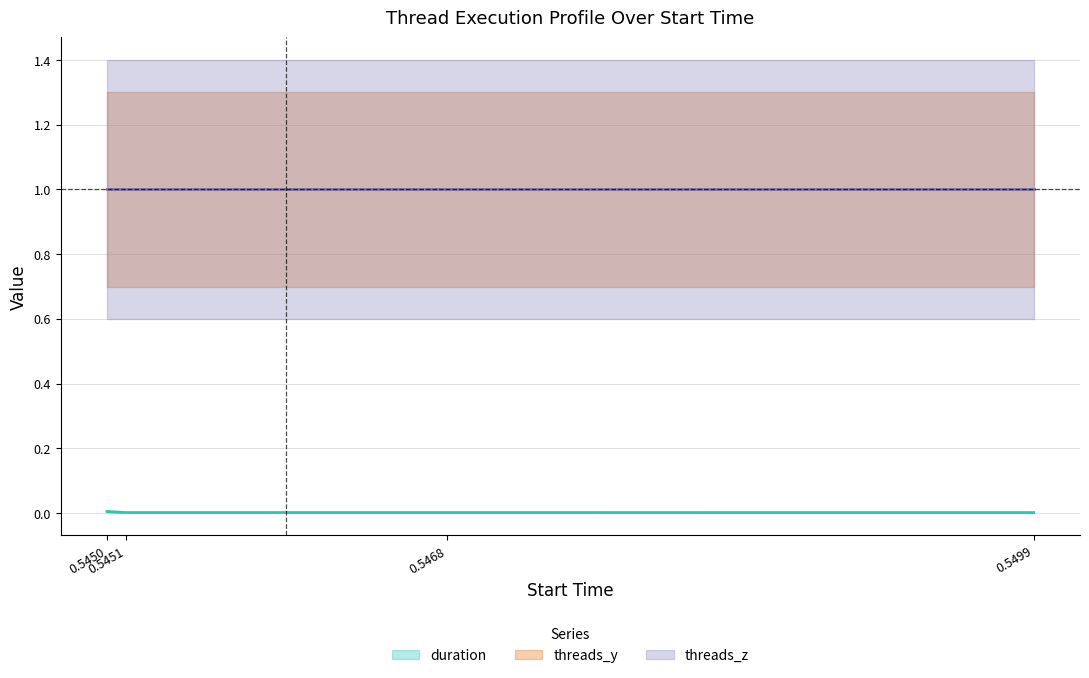

At 0.545029, list the series in order from largest to smallest.

threads_y, threads_z, duration